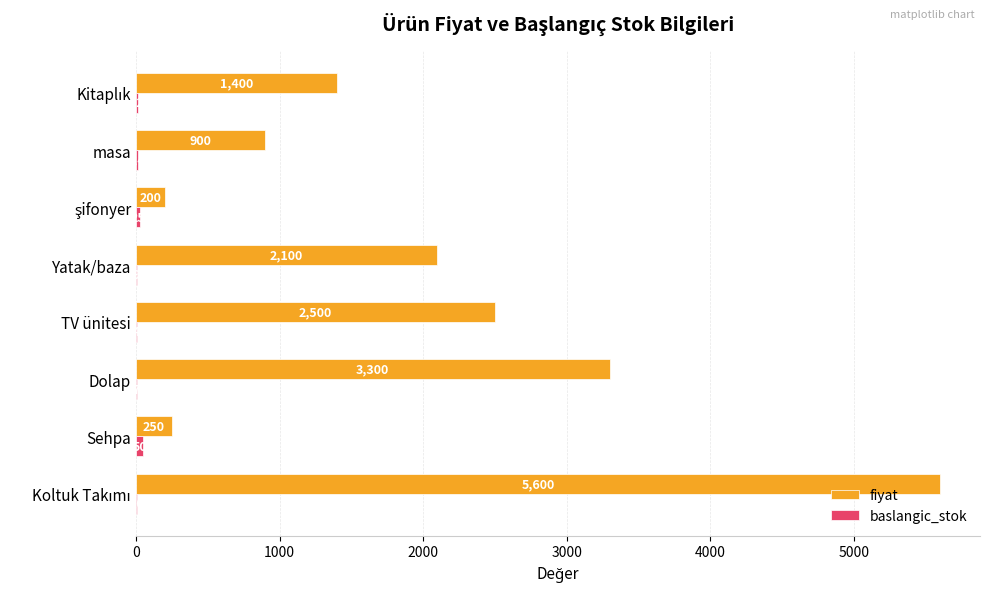

What is the sum of all fiyat values?

16250